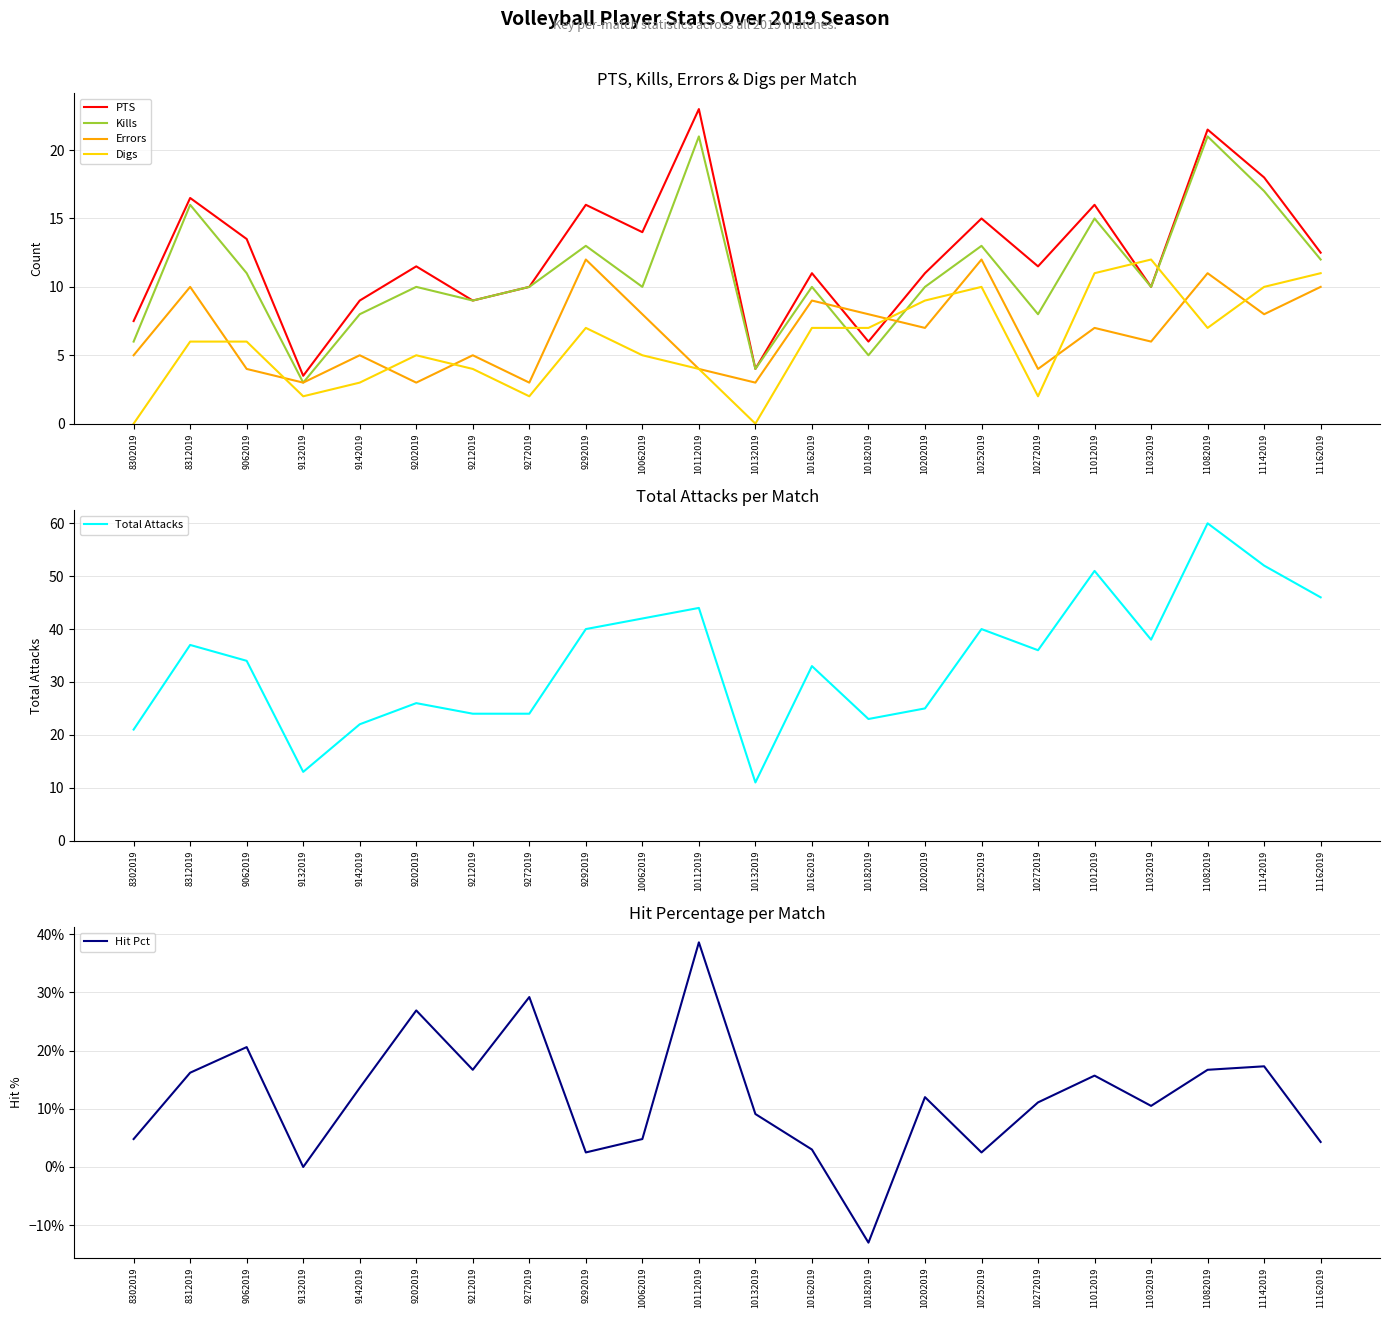

What is the minimum value for Total Attacks?

11